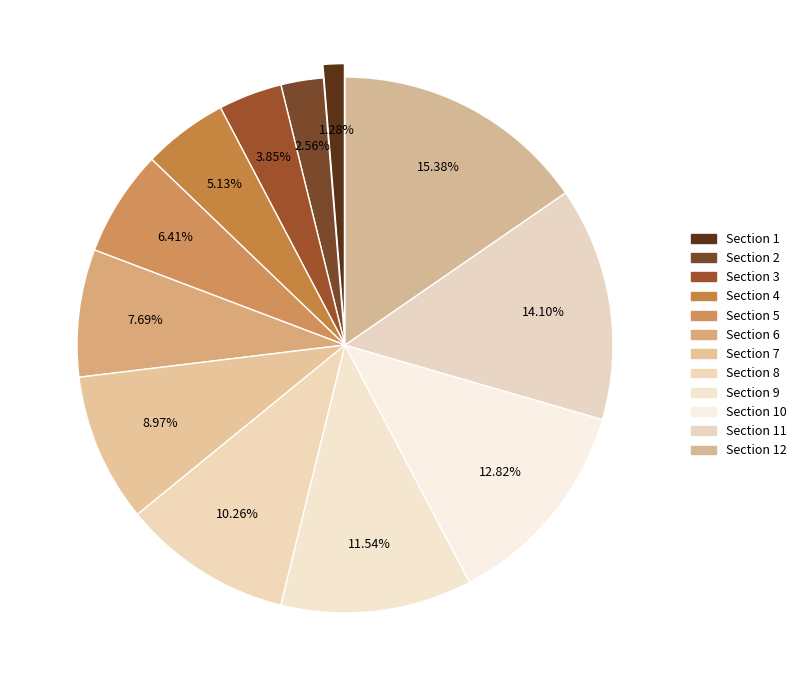

Rank the categories by value from highest to lowest.

Section 12, Section 11, Section 10, Section 9, Section 8, Section 7, Section 6, Section 5, Section 4, Section 3, Section 2, Section 1